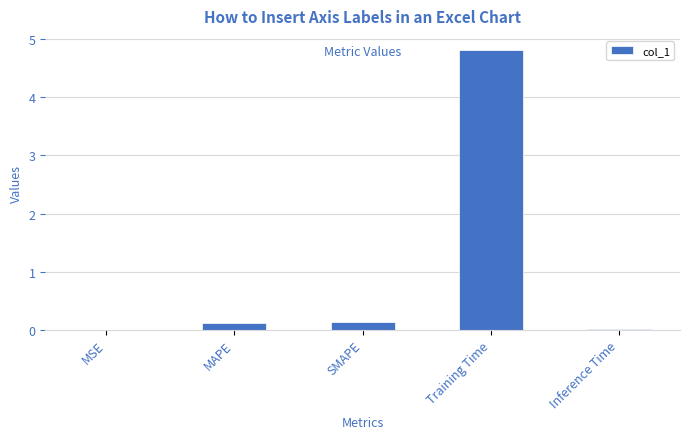

Are the bars horizontal?

No